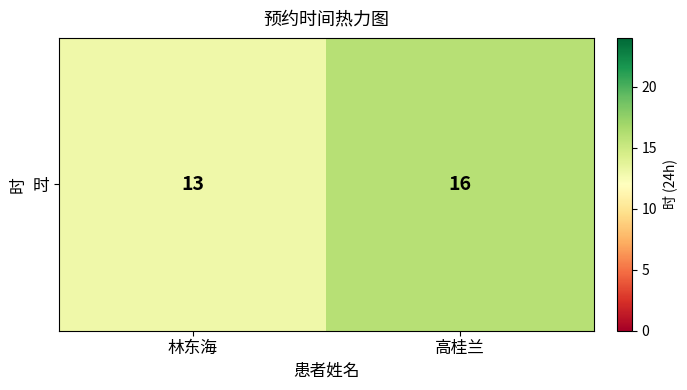

At which category does the chart reach its peak across all series?

高桂兰